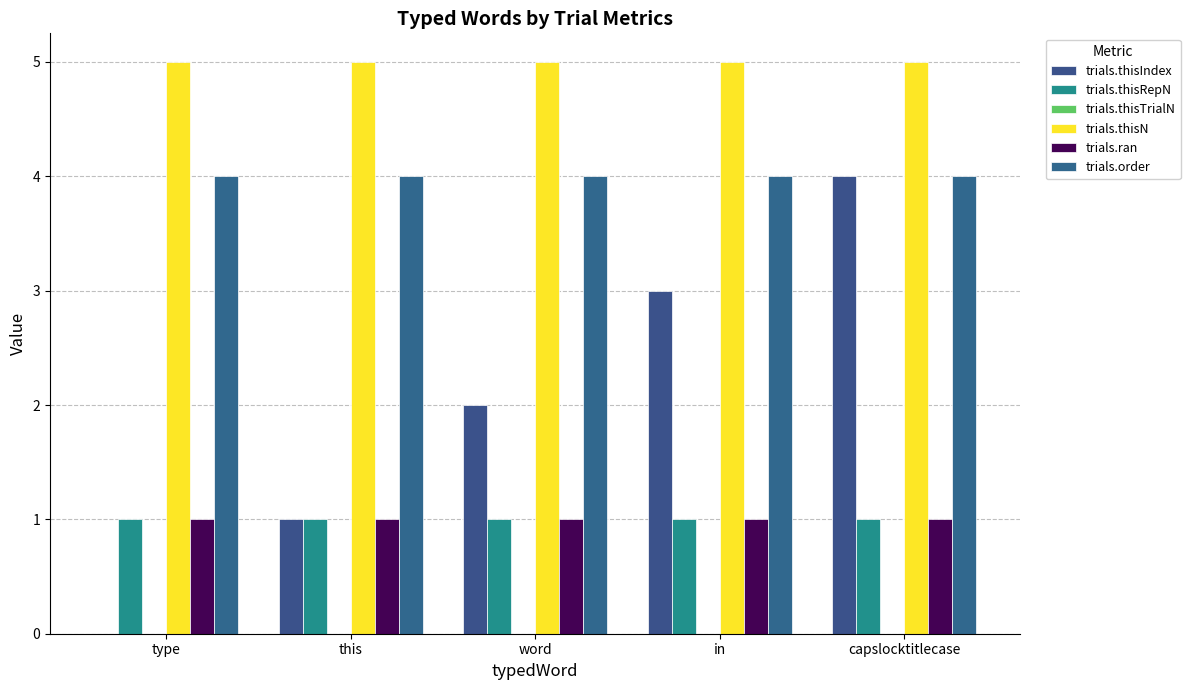

Reading left to right, what are all the values shown in this chart?

trials.thisIndex: 0	1	2	3	4
trials.thisRepN: 1	1	1	1	1
trials.thisTrialN: 0	0	0	0	0
trials.thisN: 5	5	5	5	5
trials.ran: 1	1	1	1	1
trials.order: 4	4	4	4	4